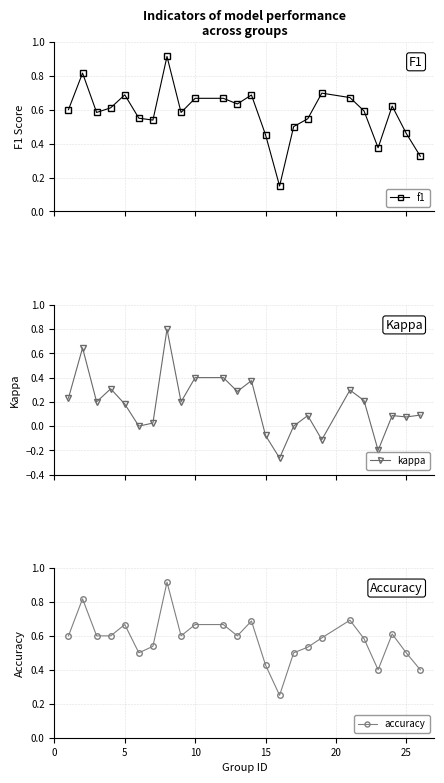

True or false: kappa and accuracy intersect in this chart.

False